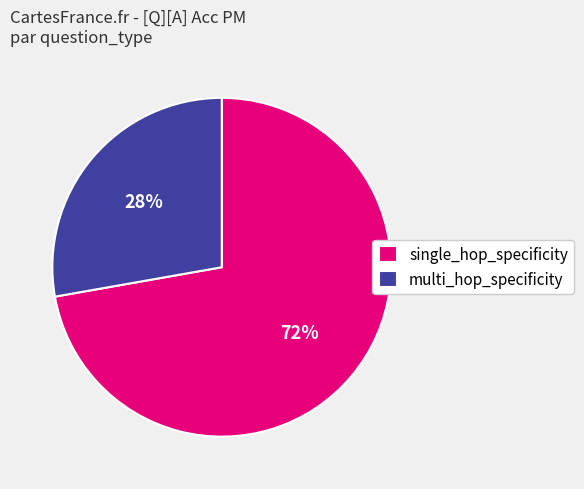

Count the number of slices in the pie.

2